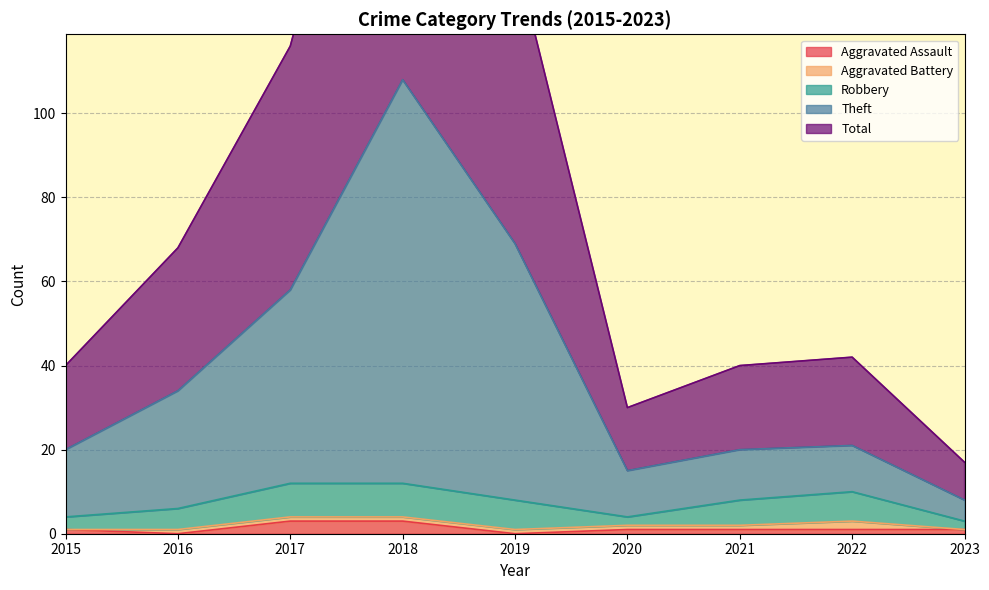

Between 2019 and 2020, which series saw the biggest shift?

Theft